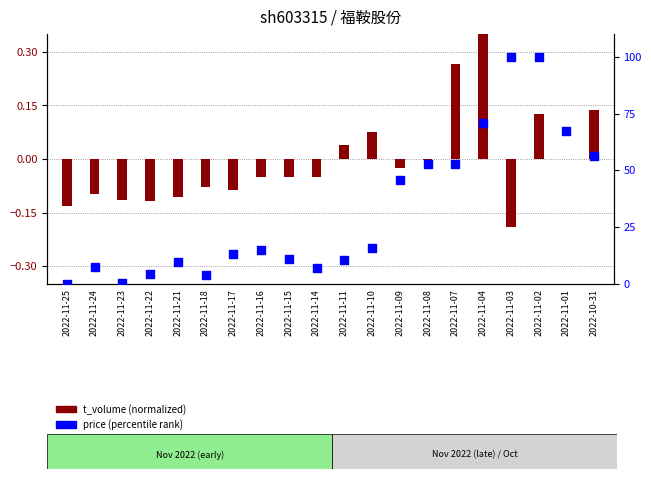

Which has a higher value, 2022-11-08 or 2022-11-15?

2022-11-08